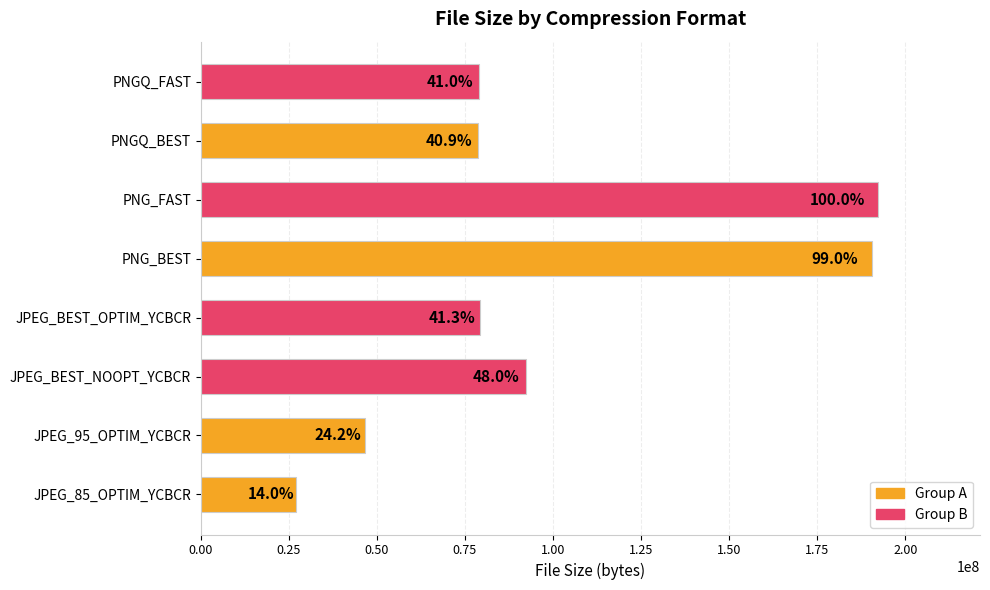

Does the chart contain any negative values?

No